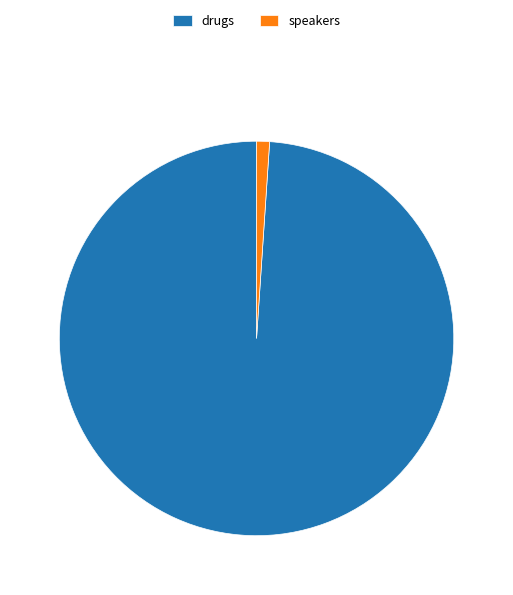

Which category has the smallest portion of the pie?

speakers